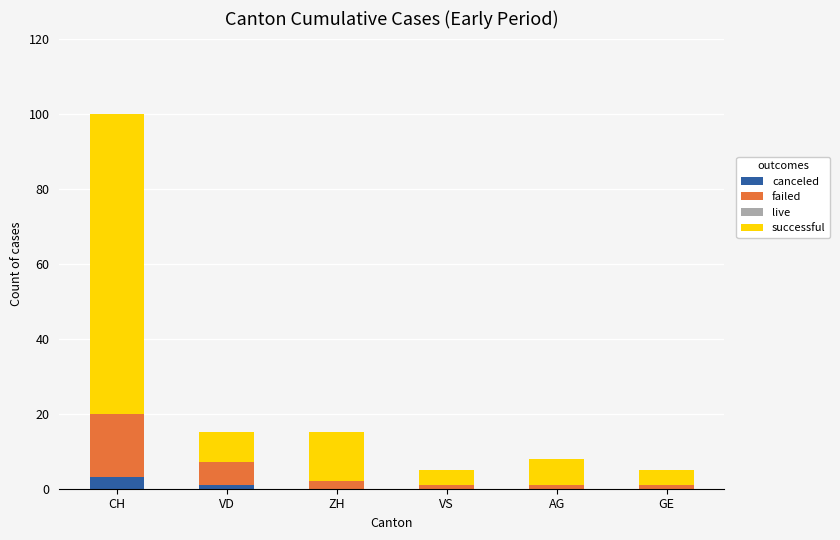

Are the bars horizontal?

No